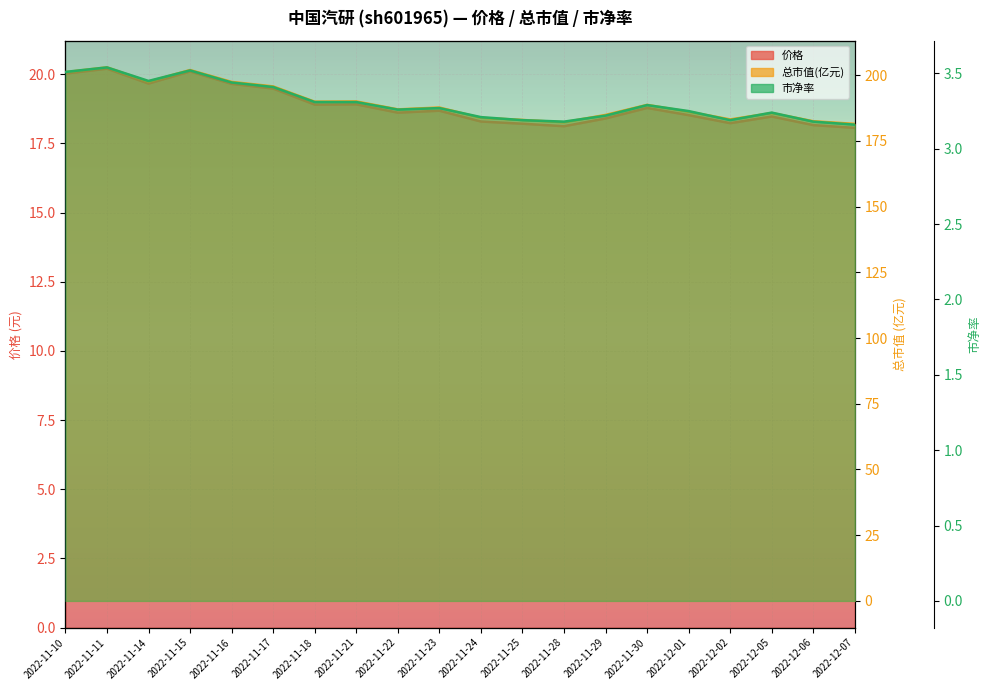

Reading right to left, transcribe all the data shown in this chart.

价格: 18.1	18.2	18.5	18.2	18.5	18.8	18.4	18.1	18.2	18.3	18.7	18.6	18.9	18.9	19.5	19.6	20.1	19.7	20.2	20.0
总市值(亿元): 181.5	182.5	185.6	183.2	186.1	188.7	184.9	182.1	183.0	183.8	187.7	187.0	190.0	189.9	195.7	197.4	202.0	197.6	203.0	201.2
市净率: 3.2	3.2	3.2	3.2	3.2	3.3	3.2	3.2	3.2	3.2	3.3	3.3	3.3	3.3	3.4	3.4	3.5	3.5	3.5	3.5